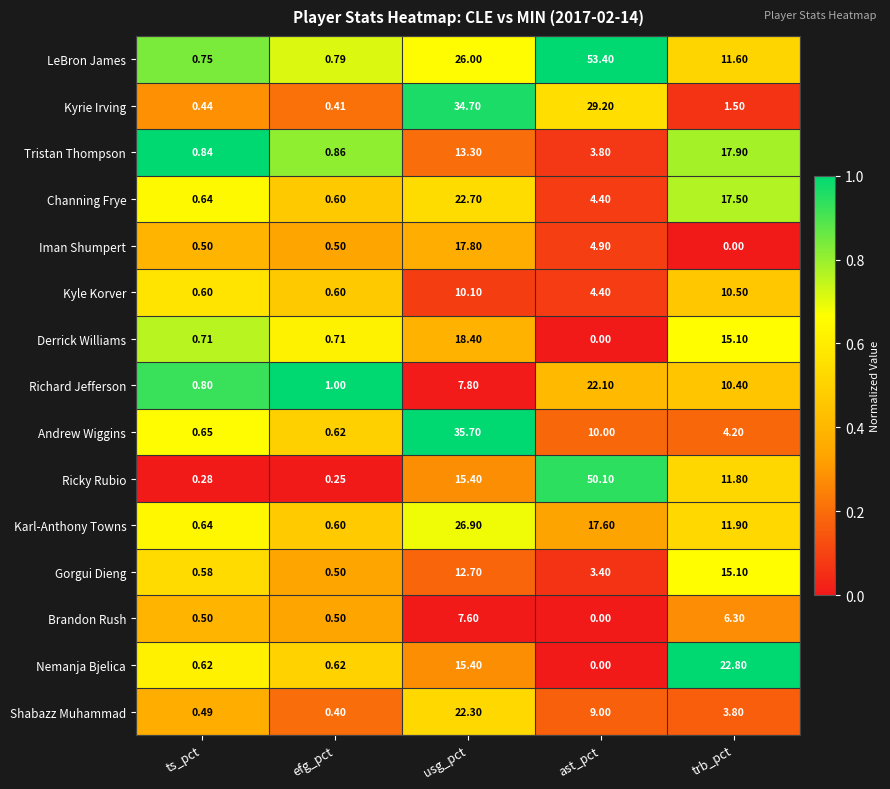

How many data points does each series have?

5